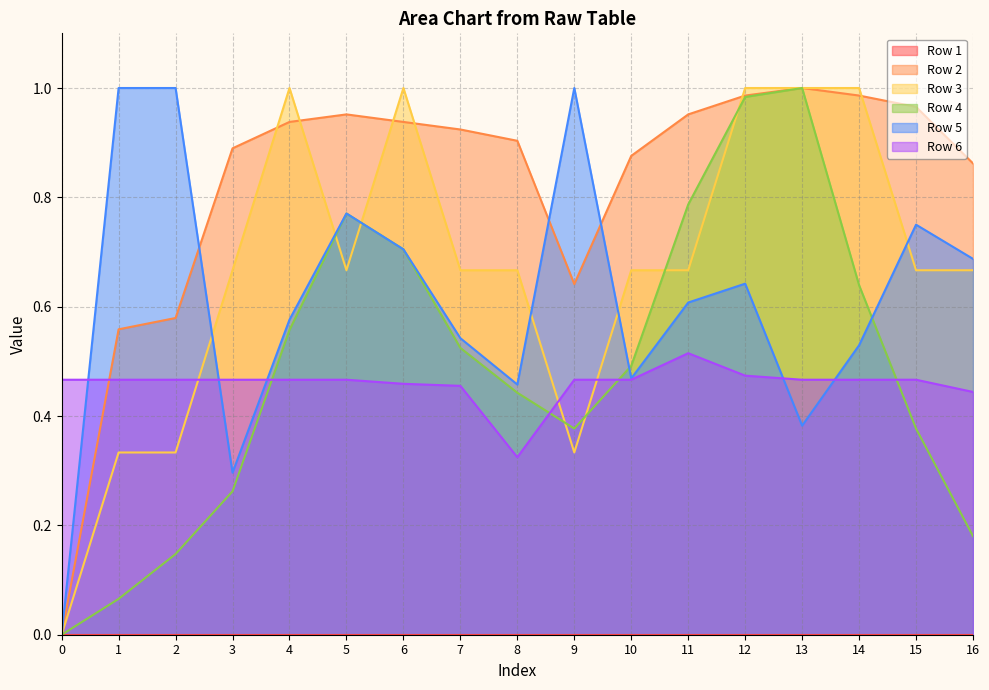

What is the difference between the maximum and second lowest values in the Row 4 series?

0.9